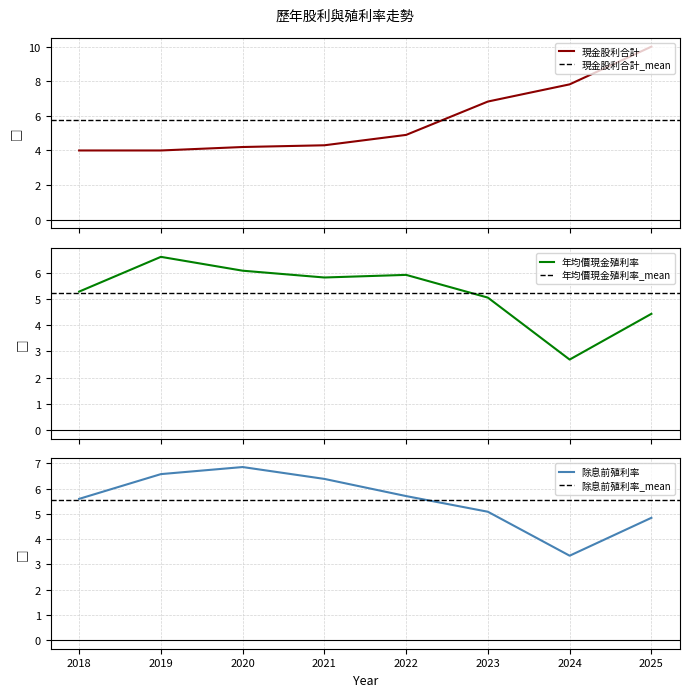

Reading left to right, extract all data points from this chart.

現金股利合計: 4.0	4.0	4.2	4.3	4.9	6.8	7.8	10.0
年均價現金殖利率: 5.3	6.6	6.1	5.8	5.9	5.1	2.7	4.4
除息前殖利率: 5.6	6.6	6.8	6.4	5.7	5.1	3.3	4.8